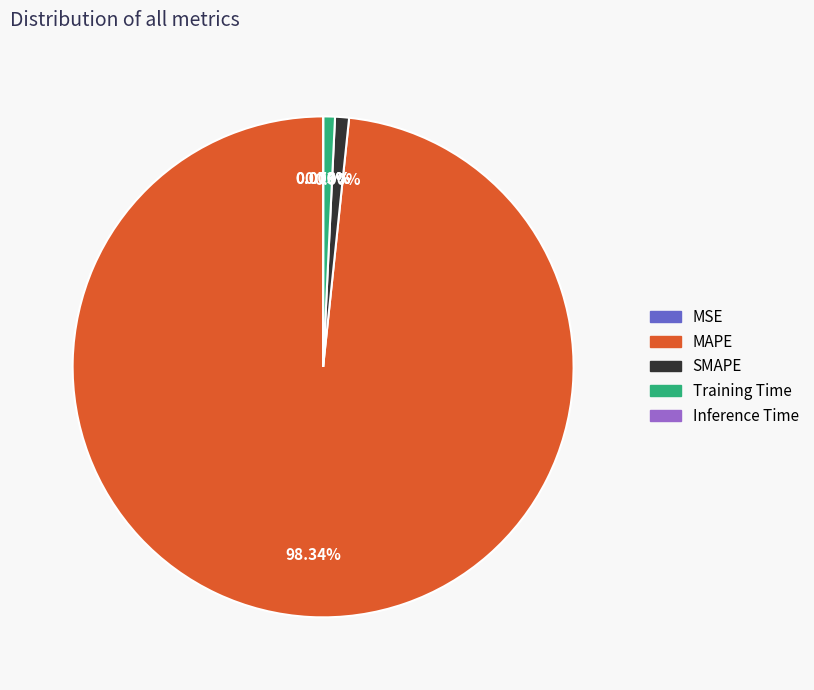

True or false: Training Time accounts for 1% of the total.

True